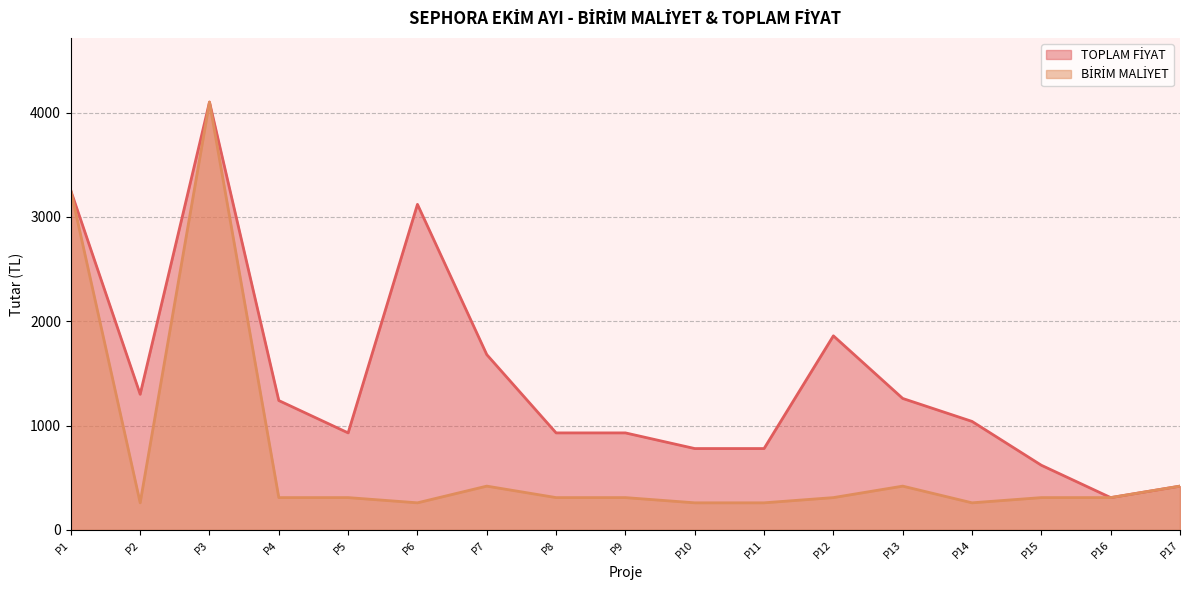

What is the total value across all series at P14?

1300